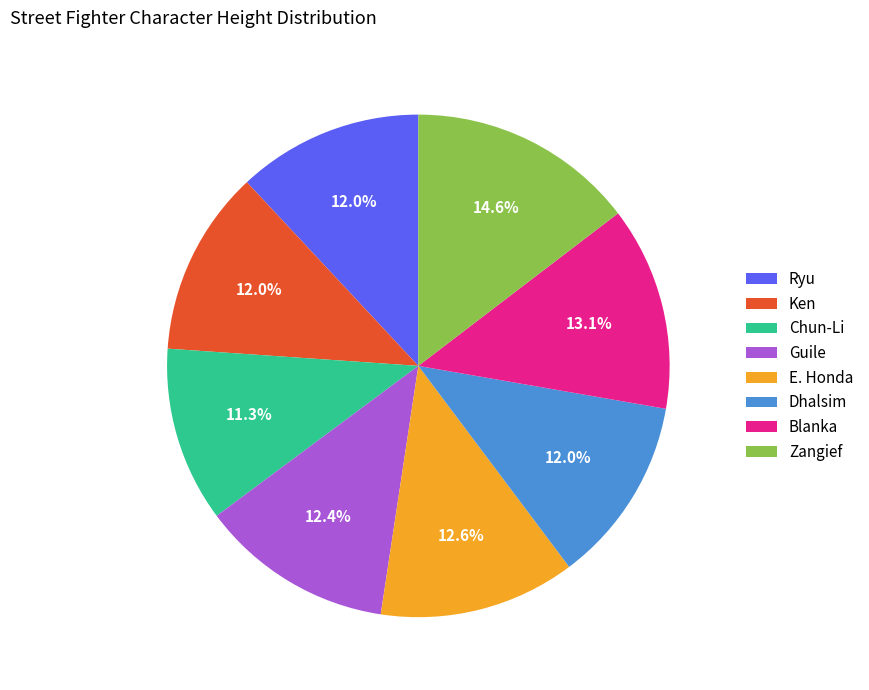

To the nearest percent, what portion does Dhalsim represent?

12%